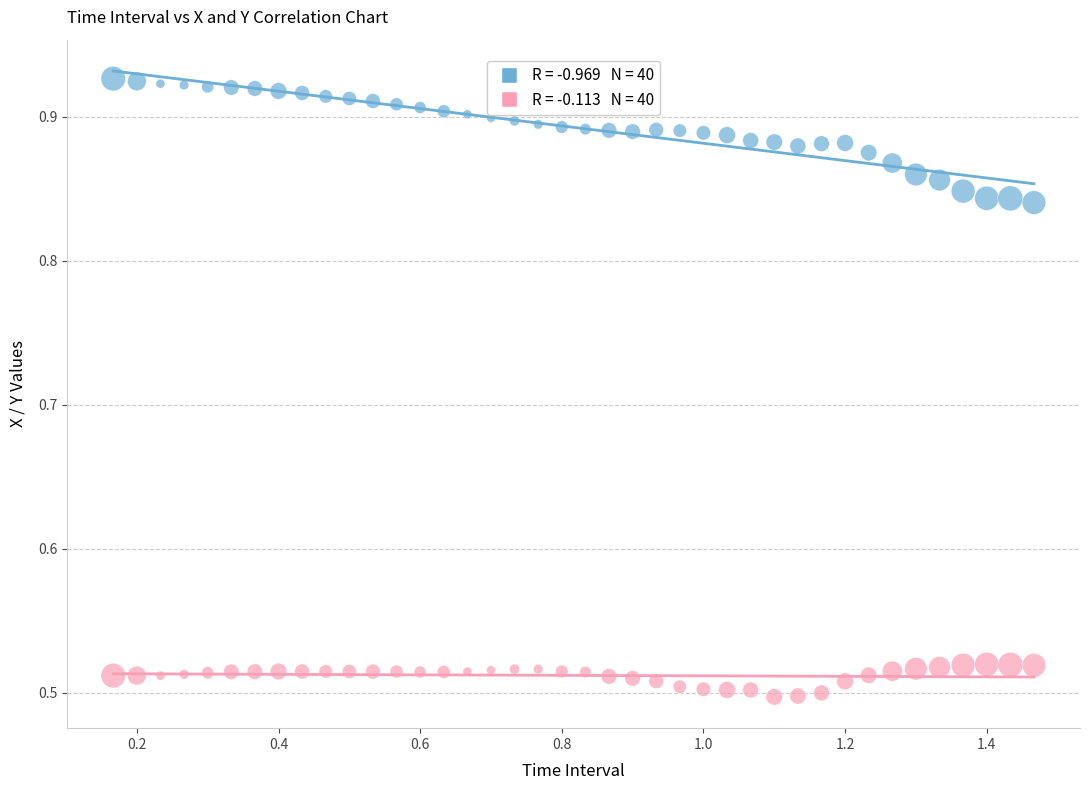

Across all data points, what is the range of X values (max minus min)?

1.3